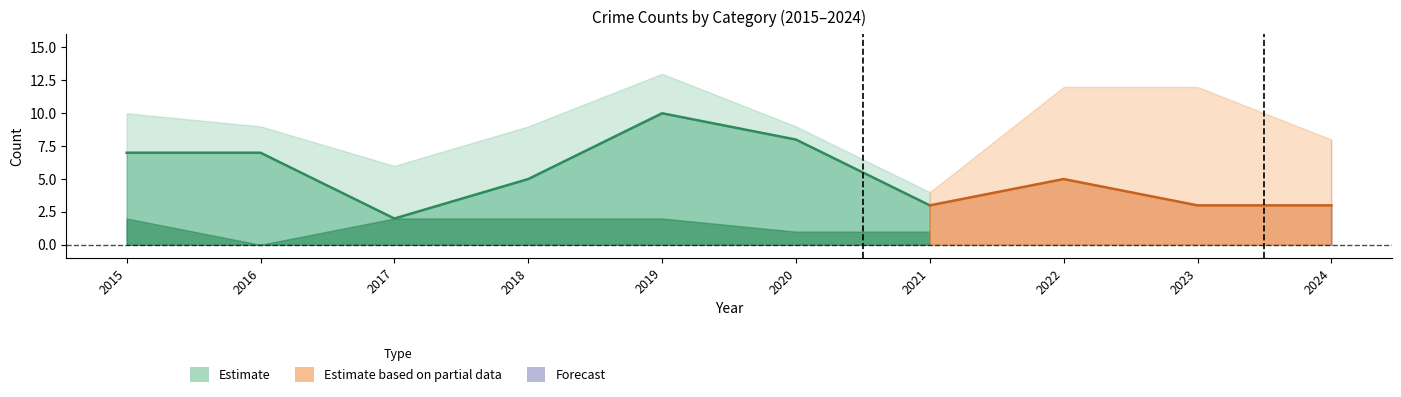

What is the value of the Theft point at the 2nd from the left?

7